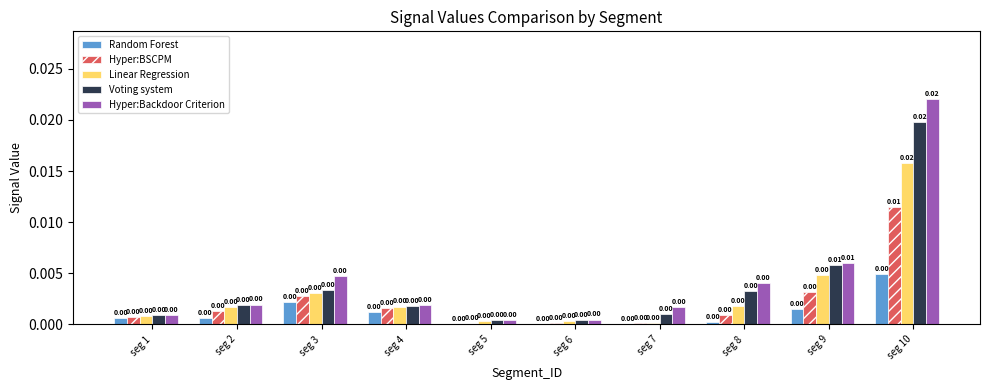

At which category is the sum across all series the highest?

seg 10